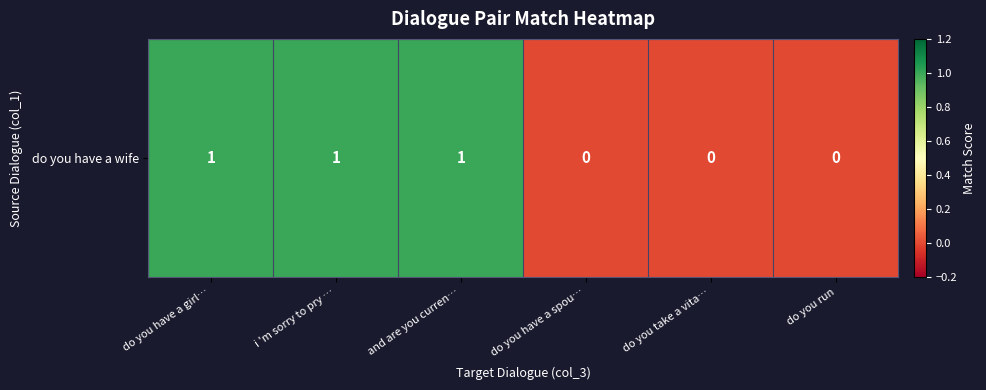

True or false: the data shows 0 at do you have a spou….

True